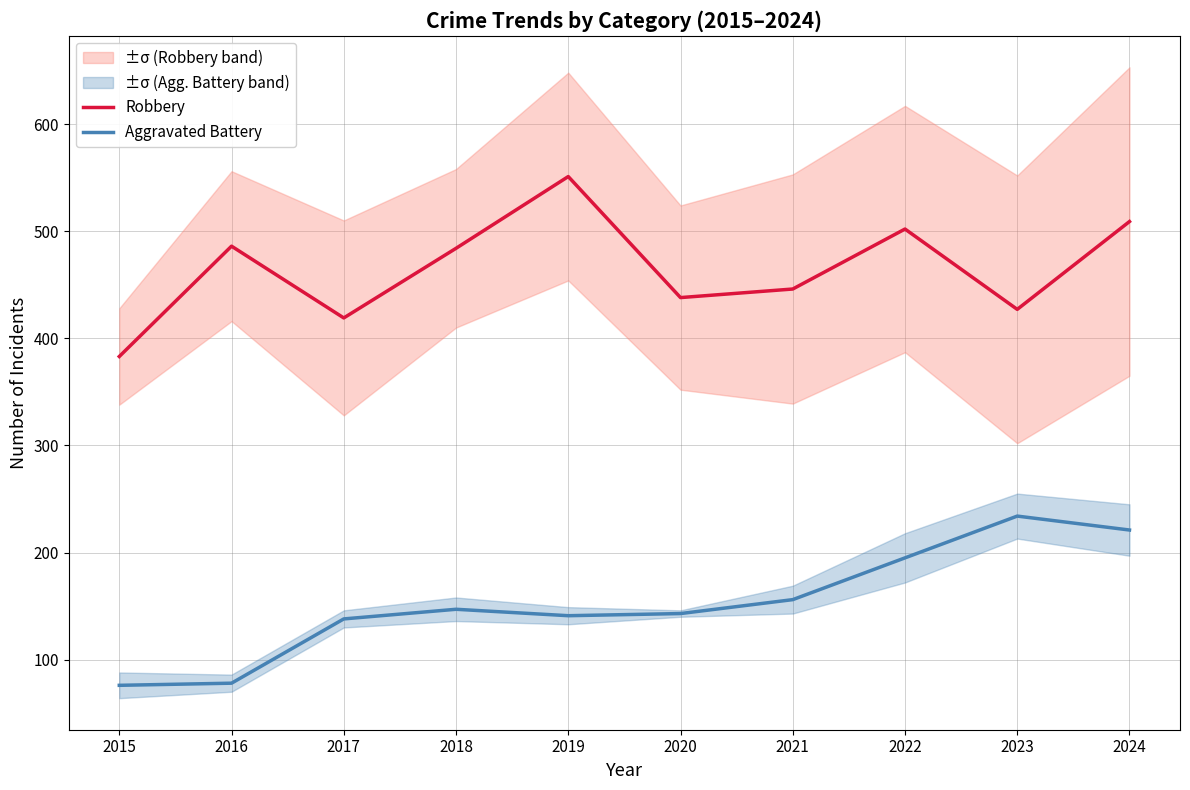

At which category is the sum across all series the highest?

2024